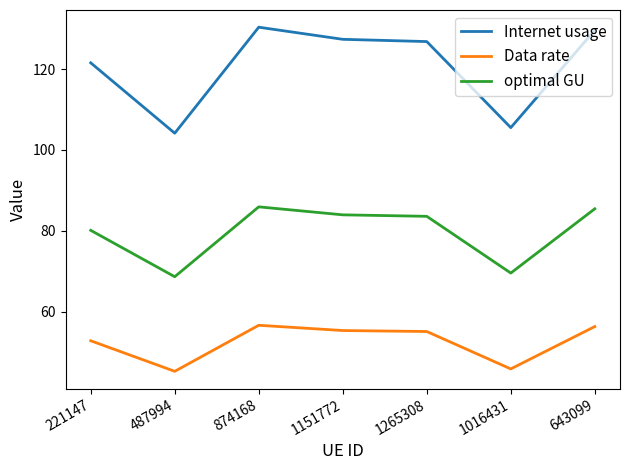

True or false: Data rate and optimal GU cross at least once.

False